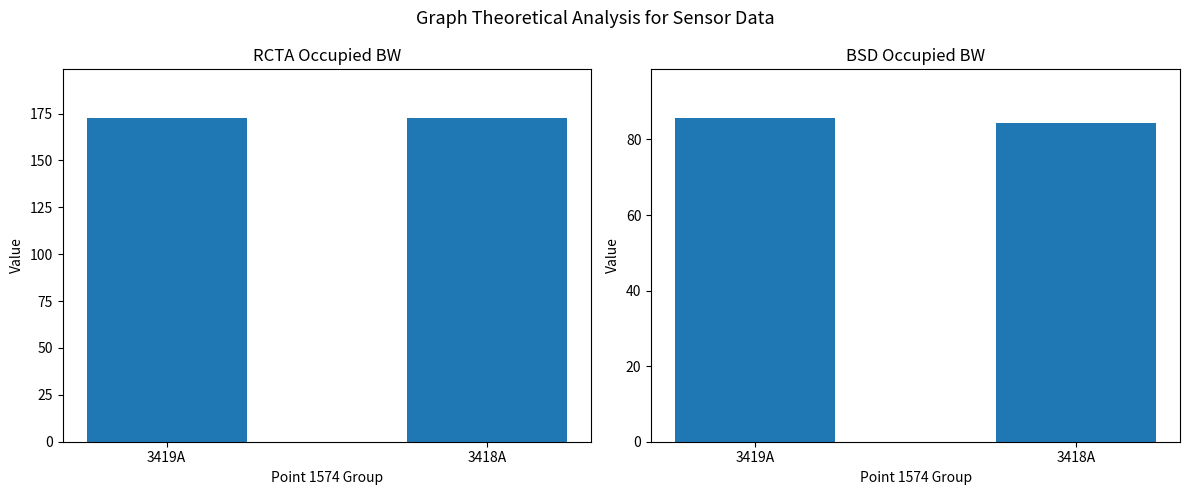

How many values in the BSD Occupied BW series are below 85?

1